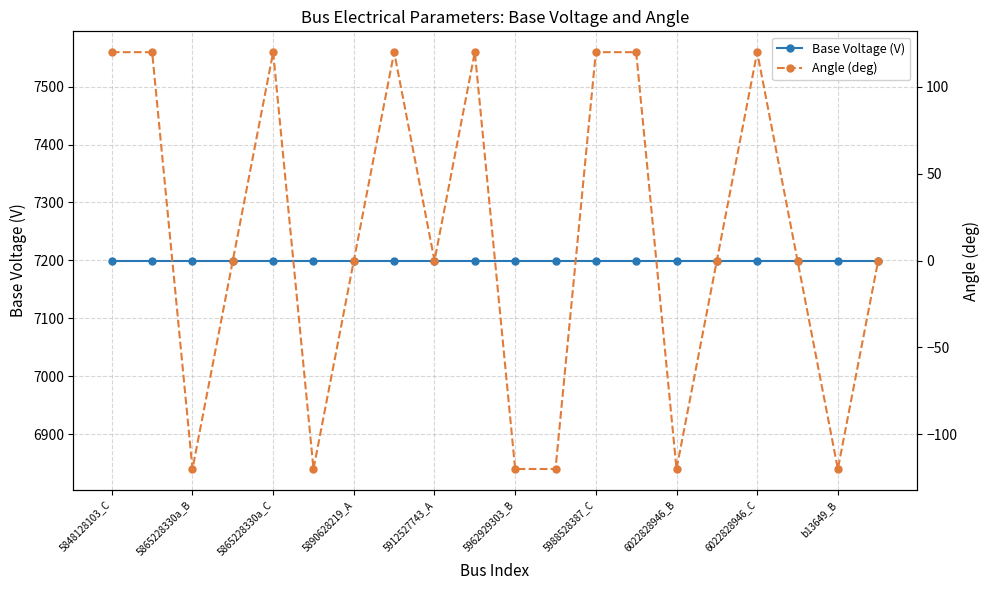

What is the sum of all Angle (deg) values?

240.0